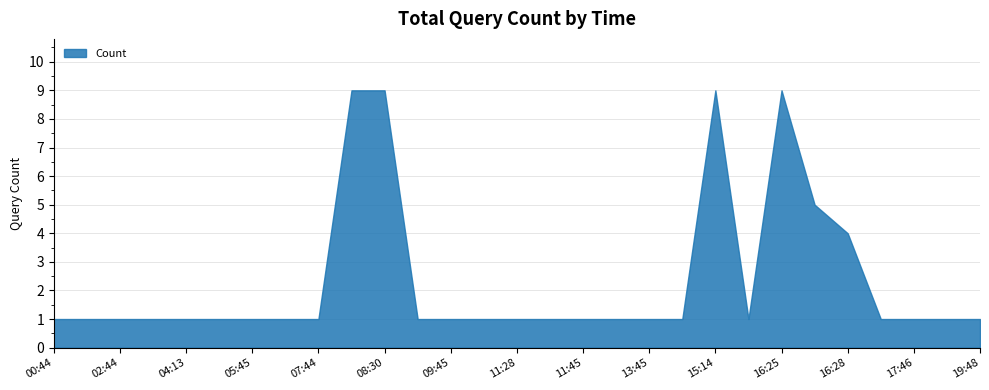

Approximately how many times larger is the value at 19:48 compared to 11:28?

1.0